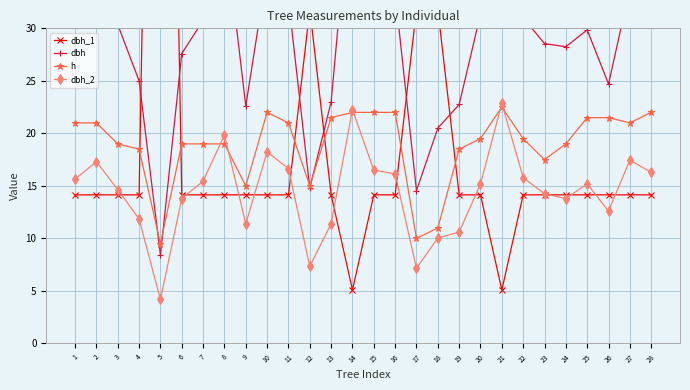

What is the lowest value of the dbh_2 series?

4.2